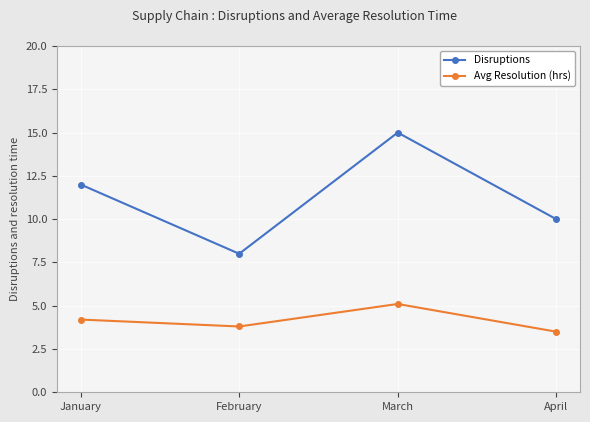

The Disruptions series shows 3.8 at April. True or false?

False